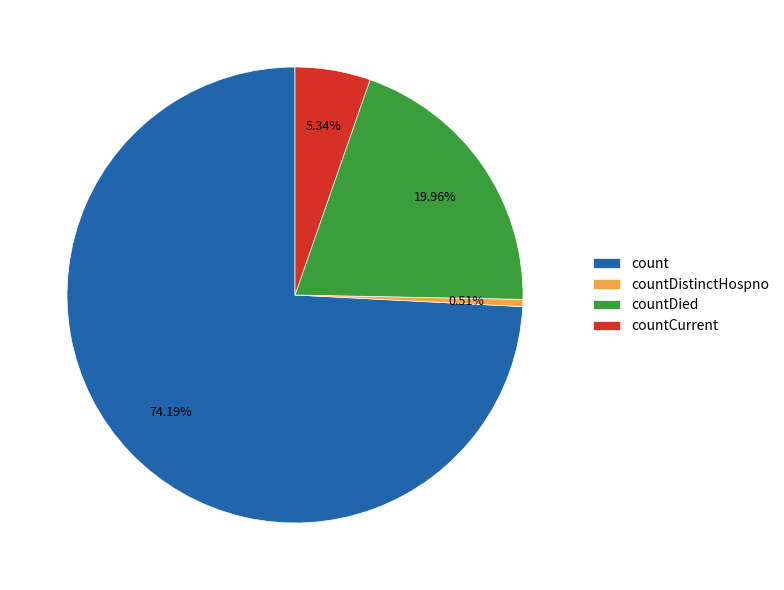

What percentage is the countCurrent slice, to the nearest percent?

5%